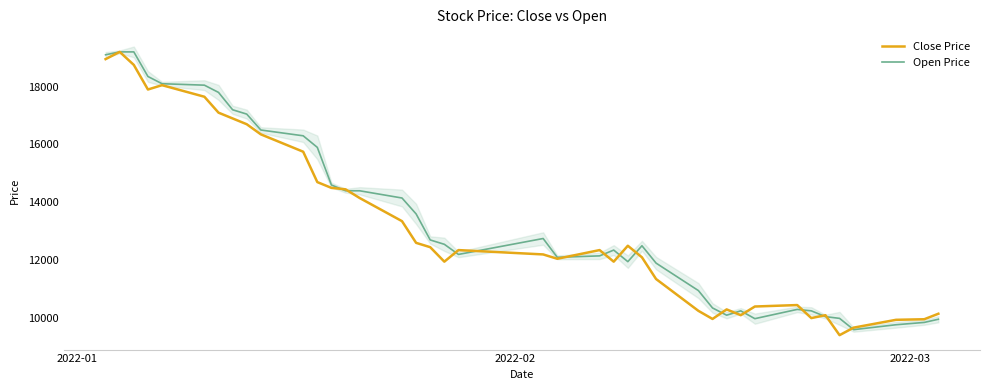

How many interior local peaks does the Close Price series have?

8